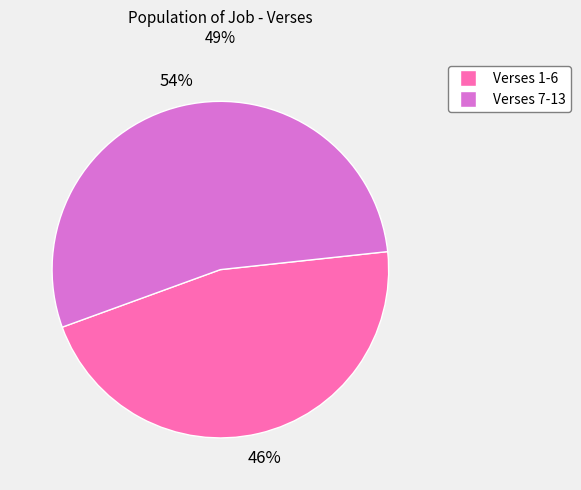

Is there a majority slice in this chart?

Yes